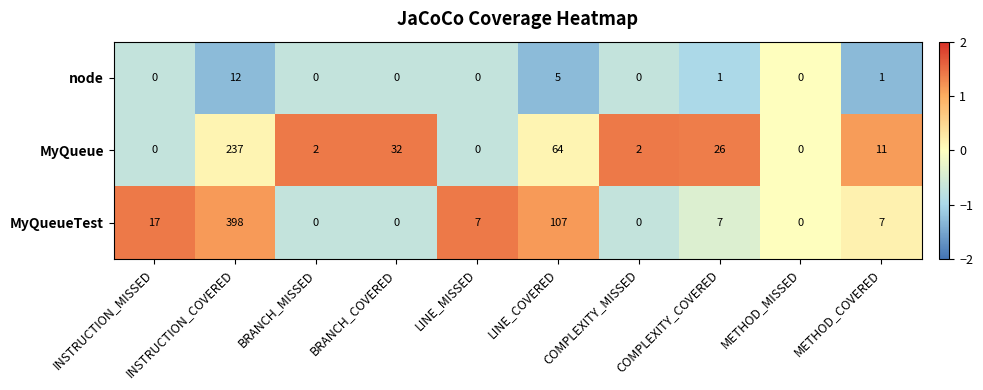

What is the average value of the MyQueue series?

37